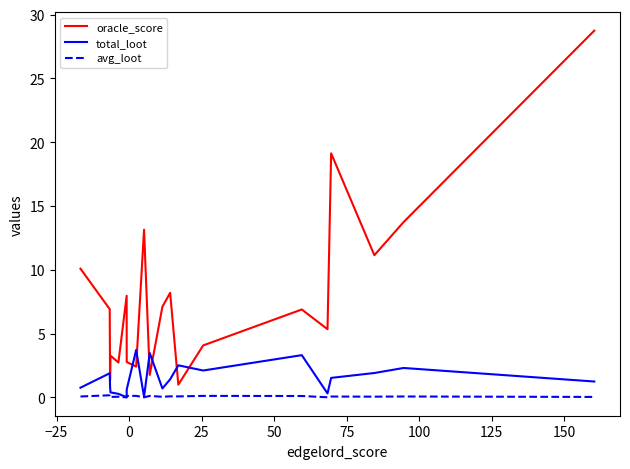

List the series in order of their peak value, lowest first.

avg_loot, total_loot, oracle_score